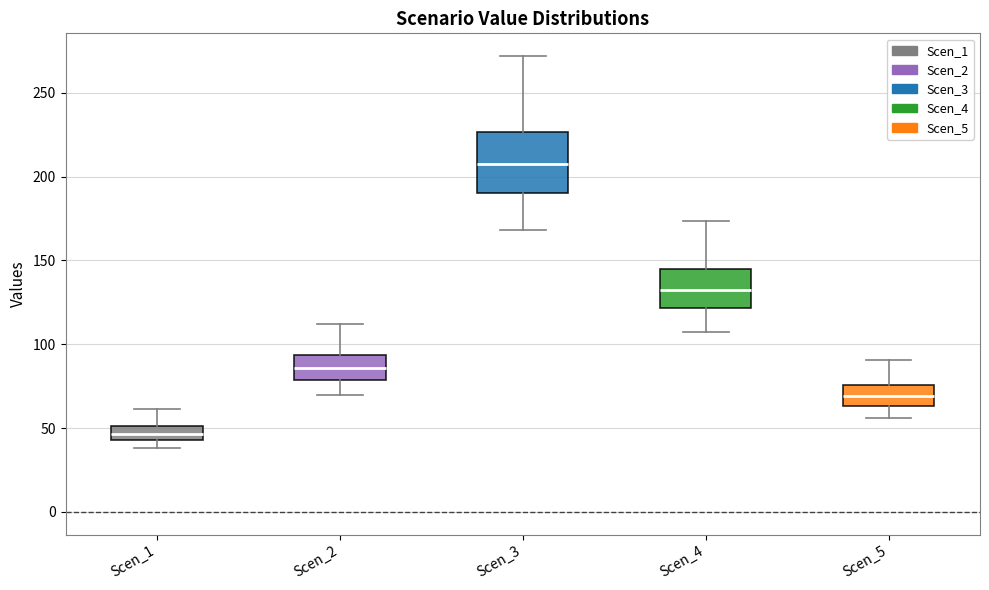

Which box has the highest median line?

Scen_3